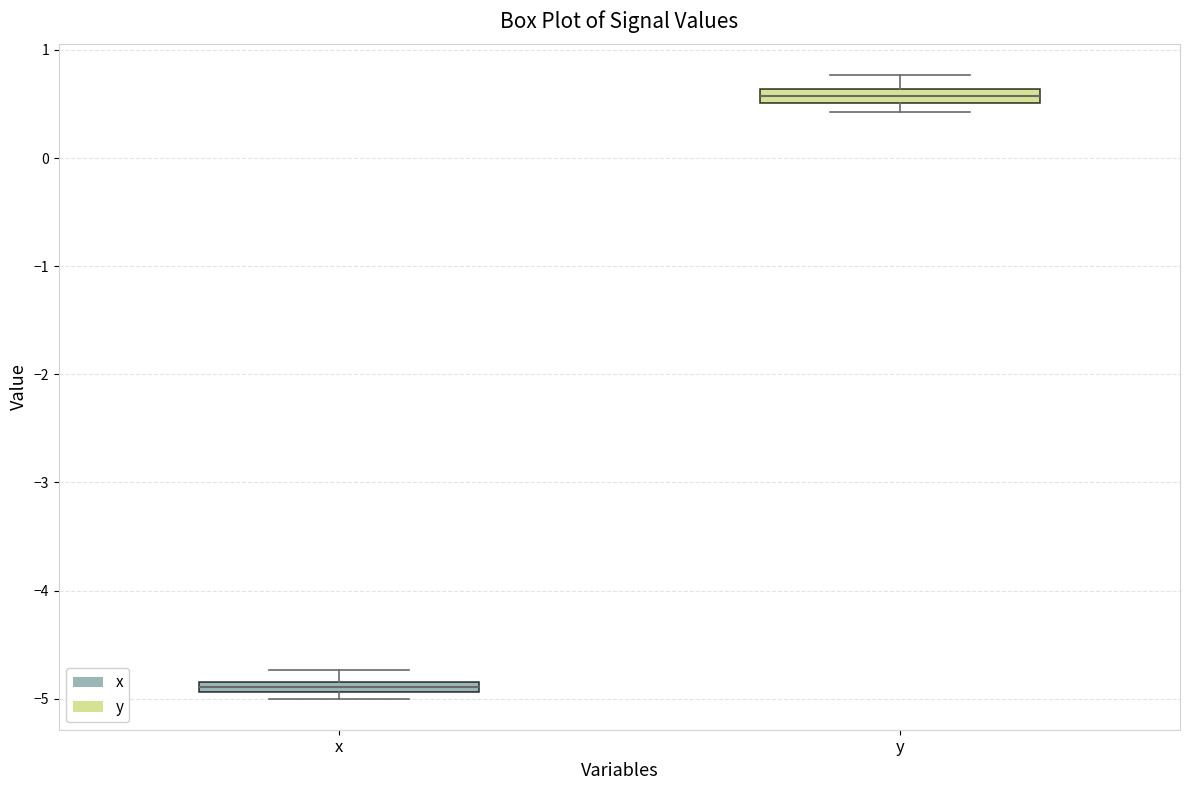

Which box has the highest median line?

y